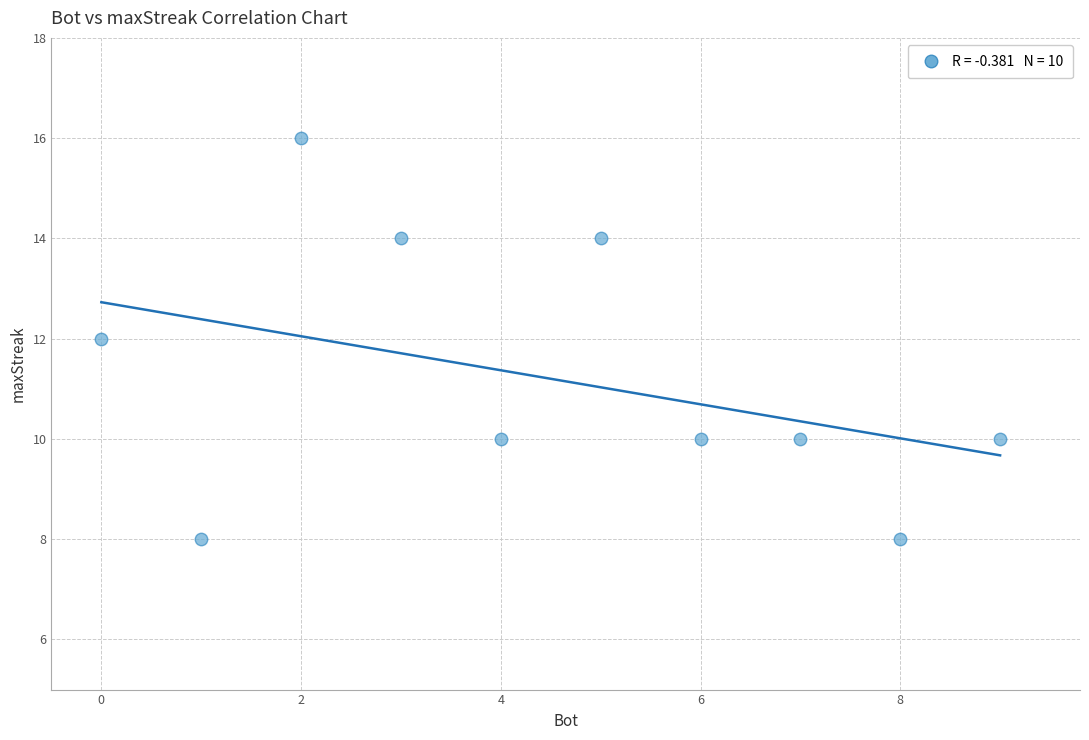

What is the range of X values (max minus min)?

9